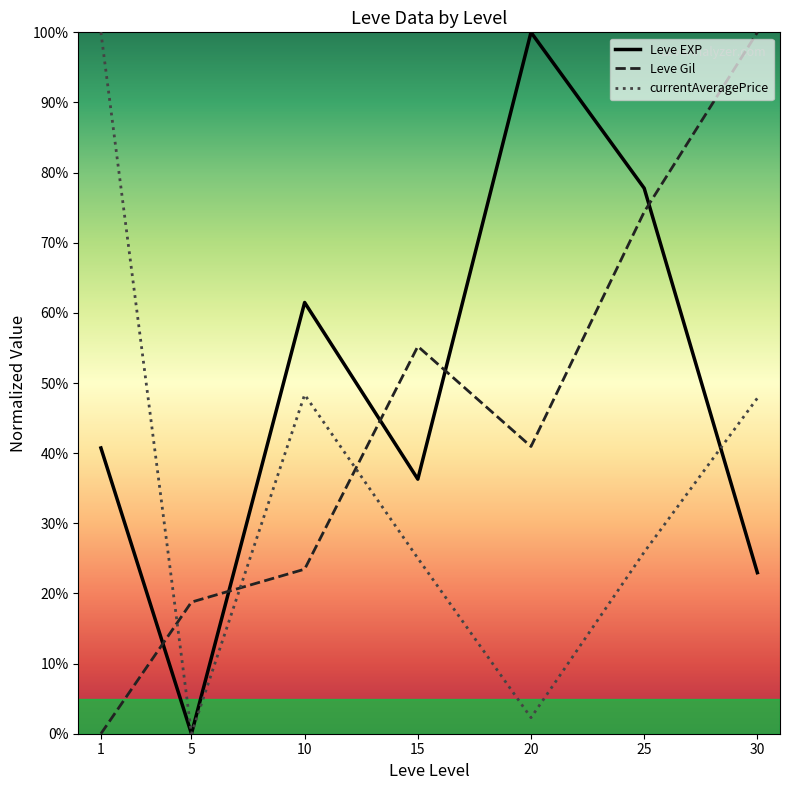

The Leve Gil series shows 86.5 at 15. True or false?

False